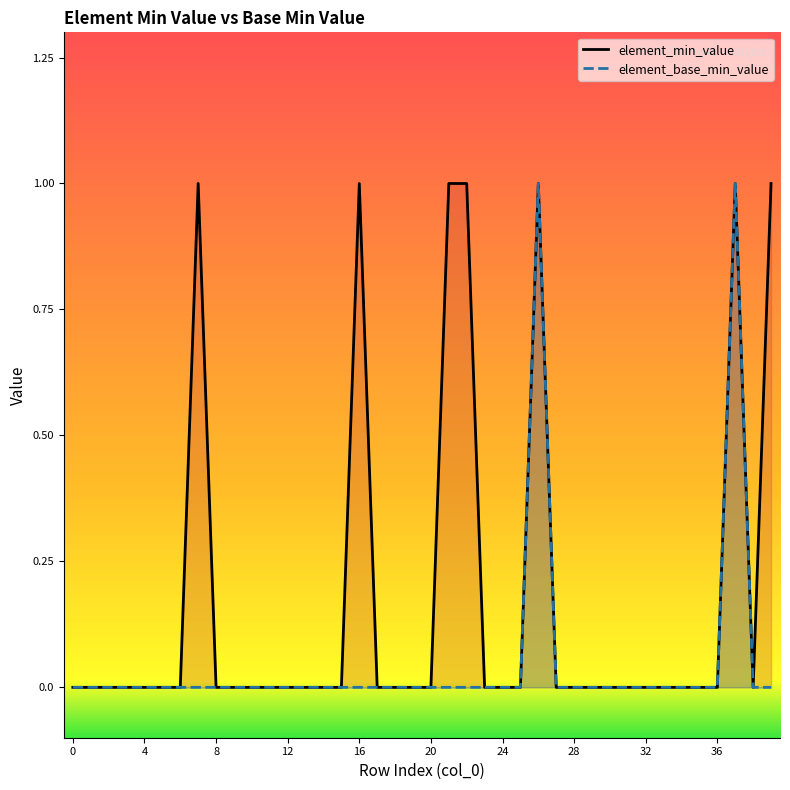

What is the difference between the second highest and minimum values in the element_min_value series?

1